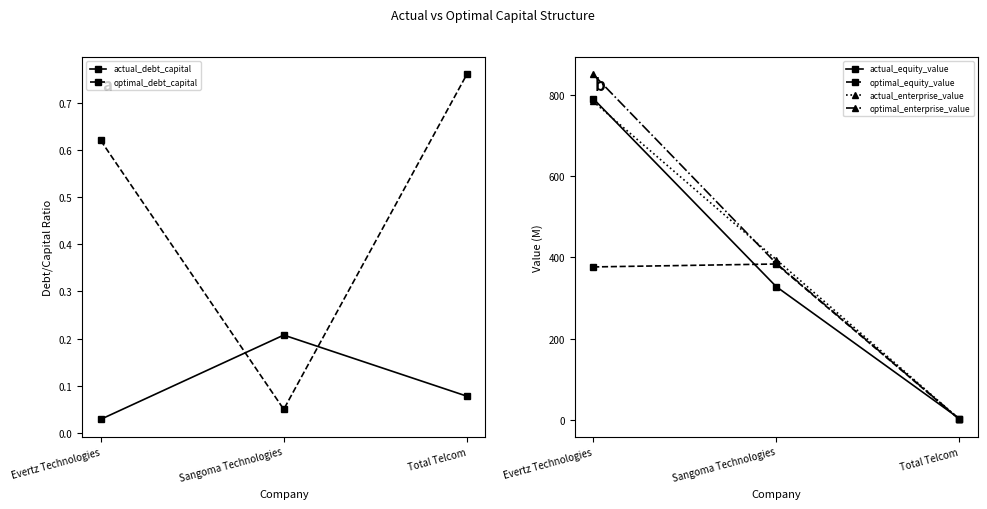

What is the average value of the actual_debt_capital series?

0.1